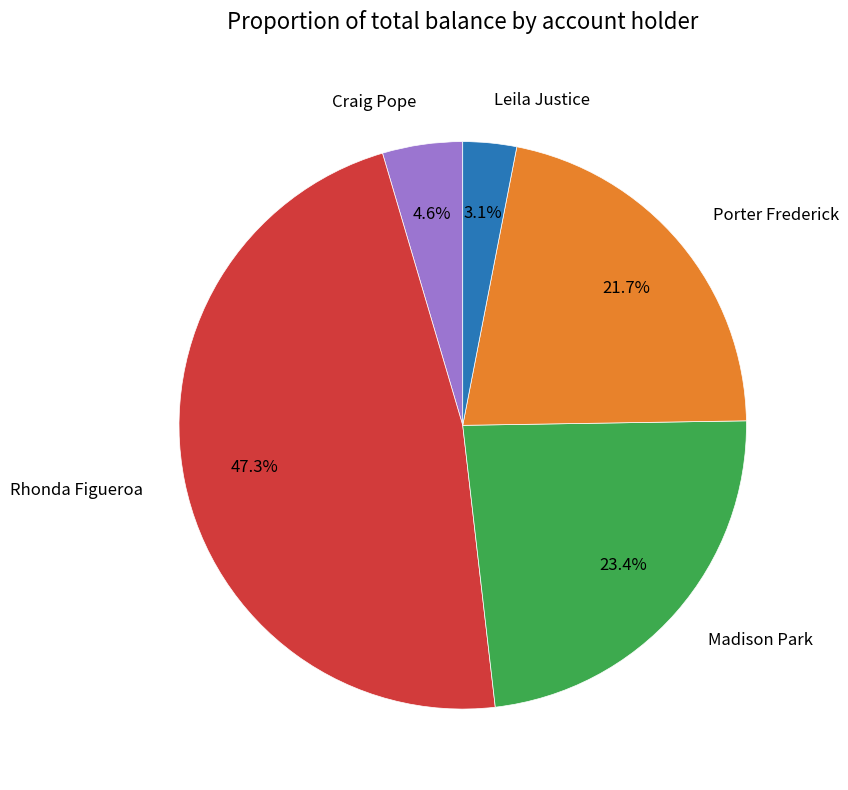

How many segments does this pie chart have?

5